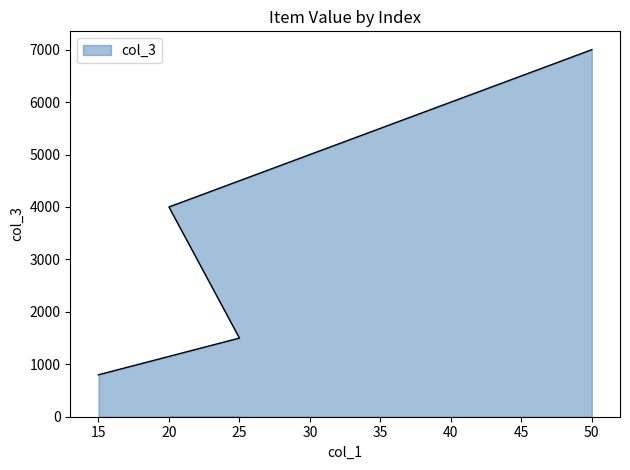

What is the value of the 1st point from the left?

800